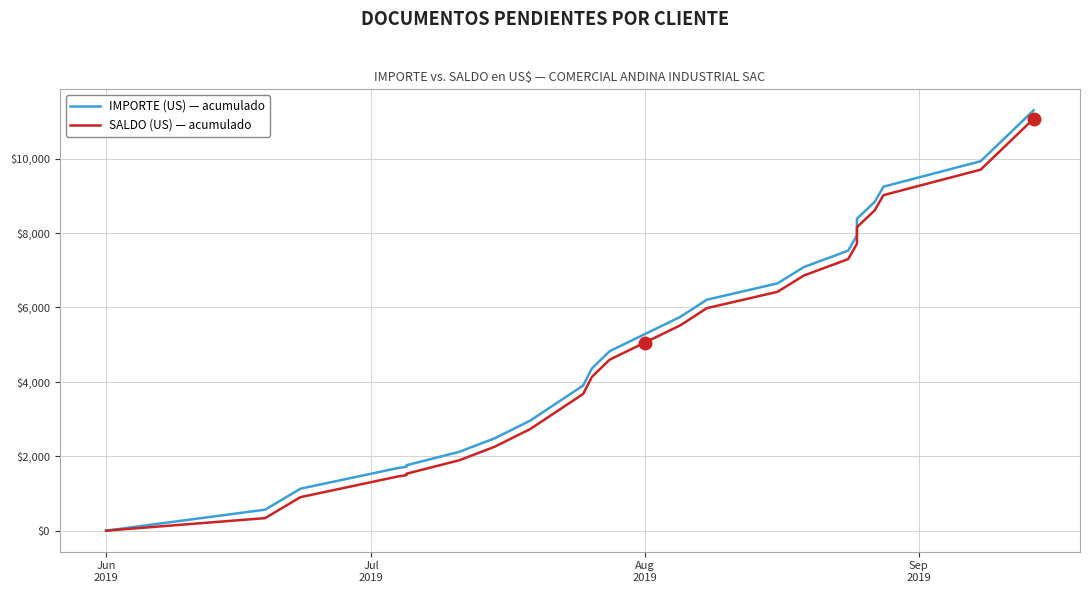

Is this an area chart (filled region under the line)?

No